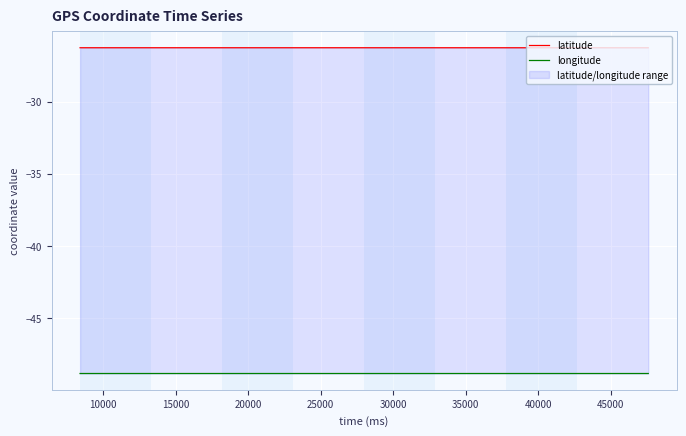

What is the label of the 5th point from the left?

25000